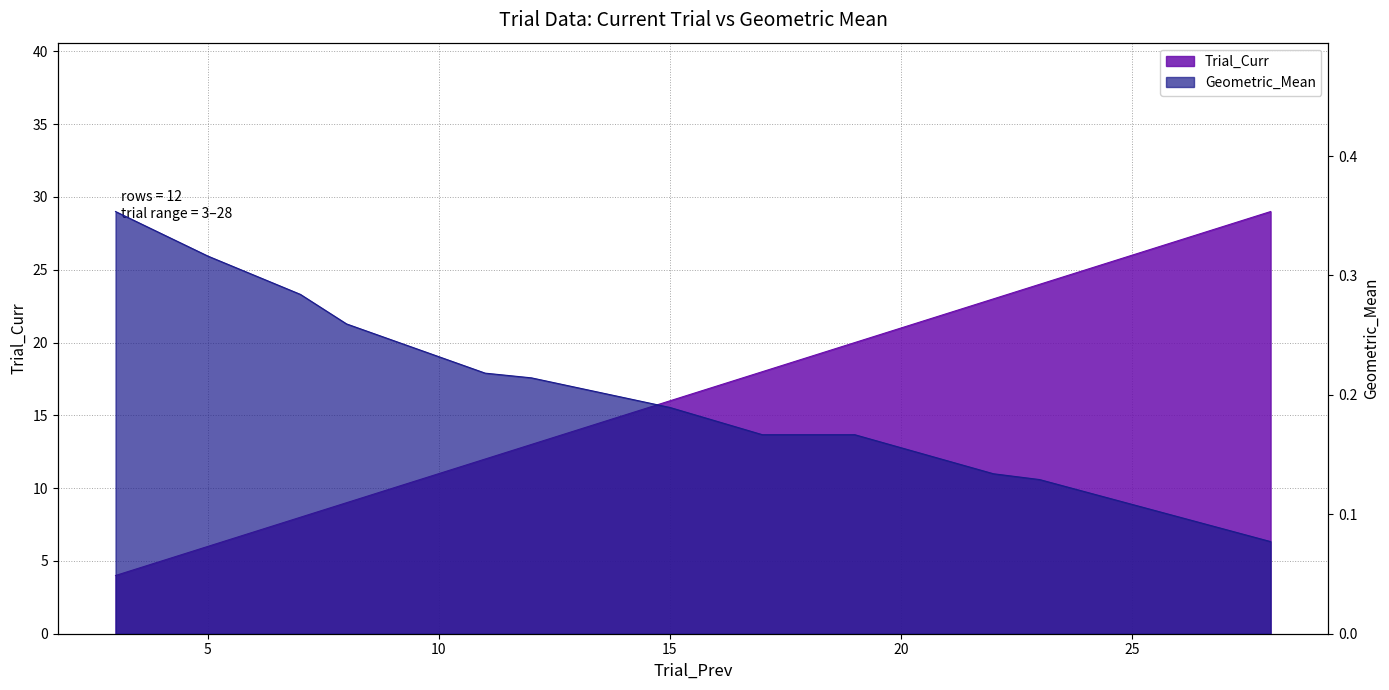

List the labels in order of Geometric_Mean value, largest first.

3, 5, 7, 8, 11, 12, 15, 17, 19, 22, 23, 28